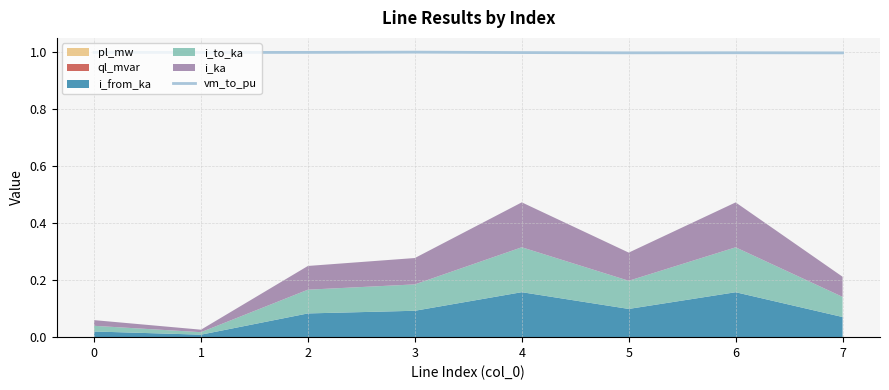

What is the value of the 6th point from the left?

1.0